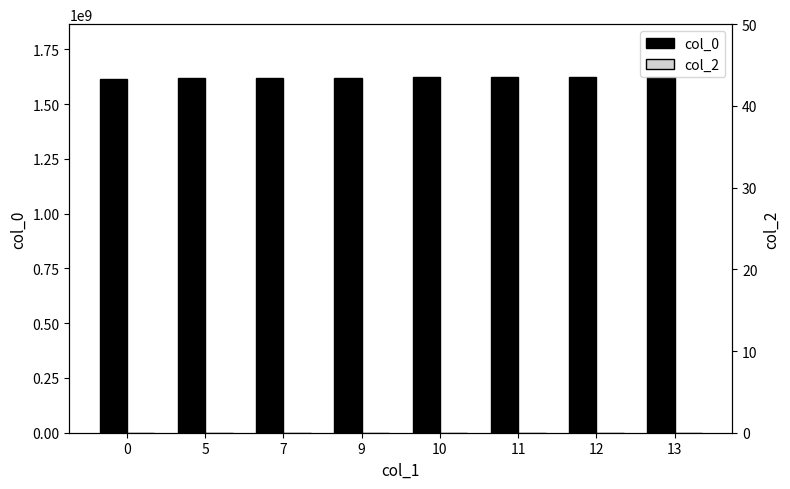

How many bars are there in each group?

2